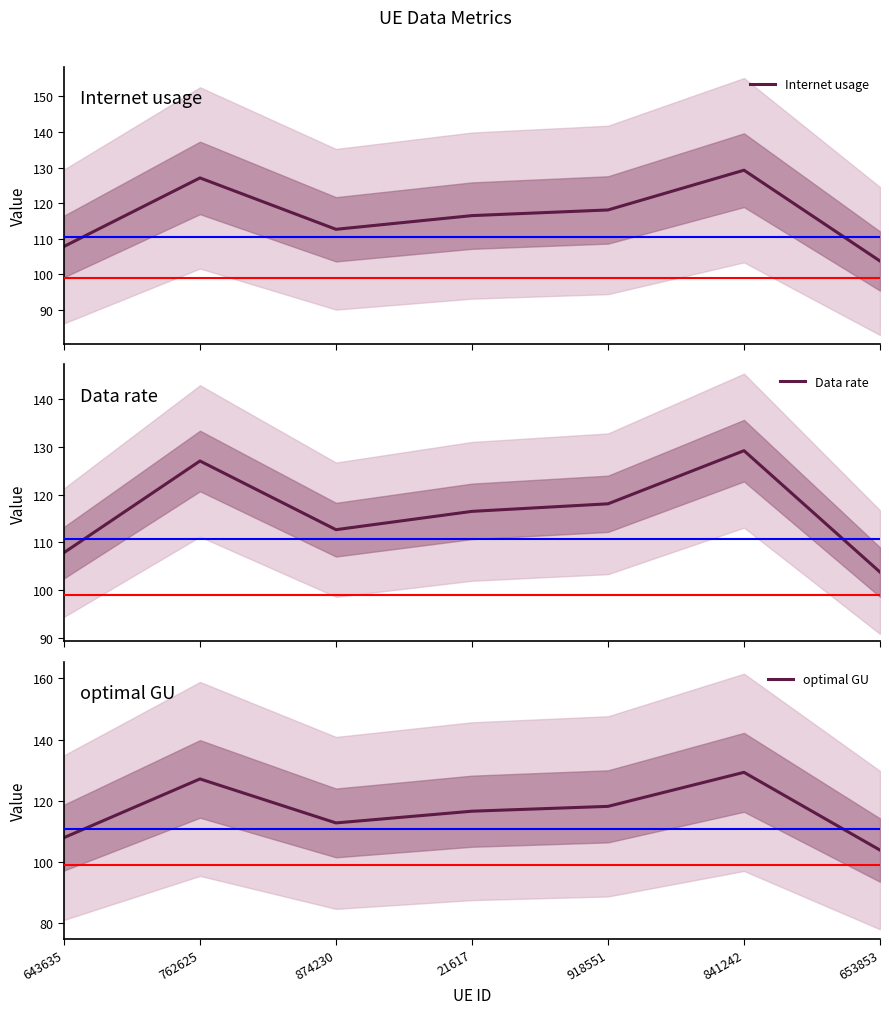

The value of Internet usage at 841242 is 129.2. True or false?

True